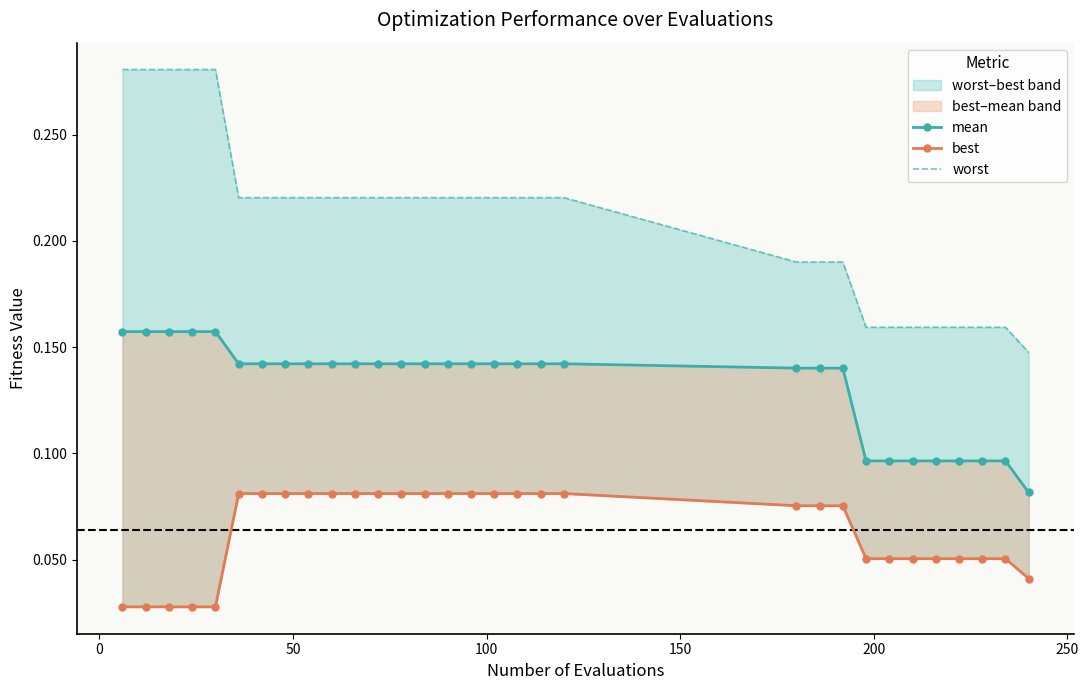

What is the sum of all best values?

2.0